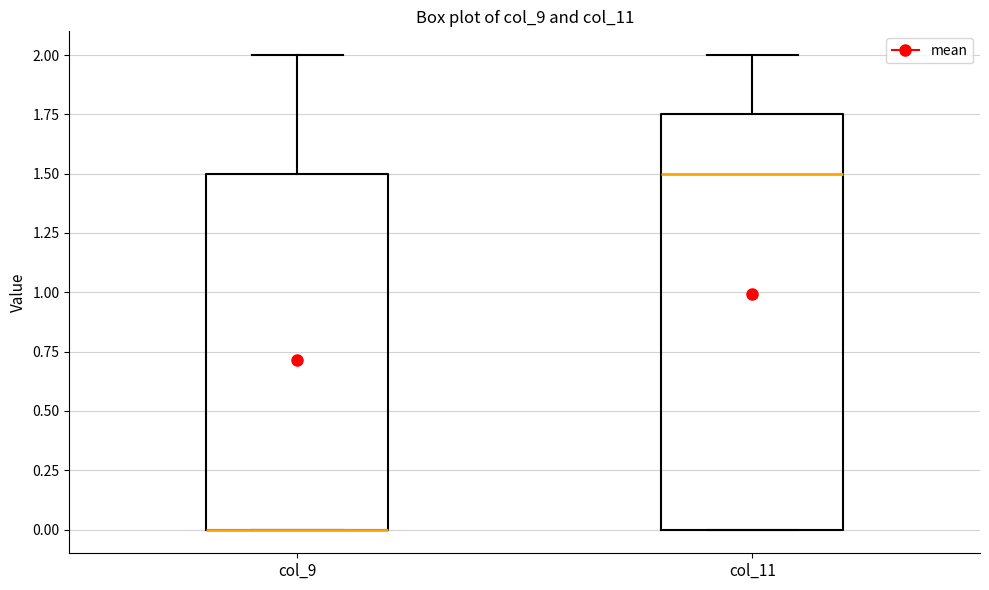

Reading left to right, read every box against the y-axis: the position of its median line, the range the box covers, and the ends of its whiskers. The values are not printed on the chart, so give them approximately, as read against the axis.

col_9: median 0.00 (drawn on the box's lower edge), box 0.00 to 1.50, whiskers 0.00 to 2.00
col_11: median 1.50, box 0.00 to 1.75, whiskers 0.00 to 2.00